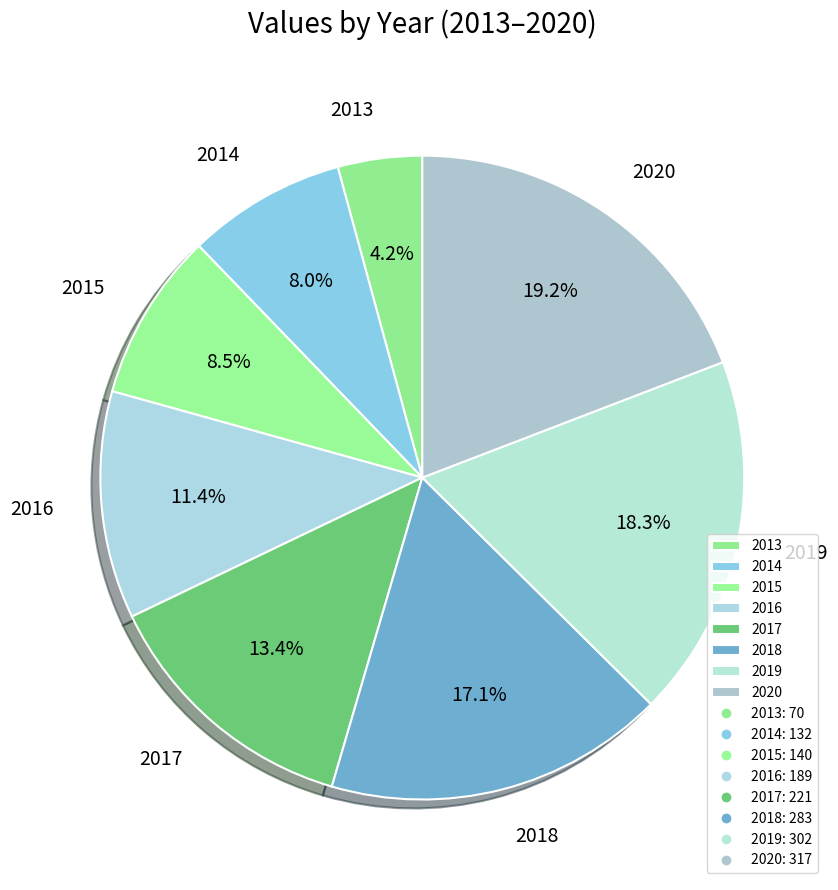

Combined, do 2014 and 2018 account for over 50%?

No